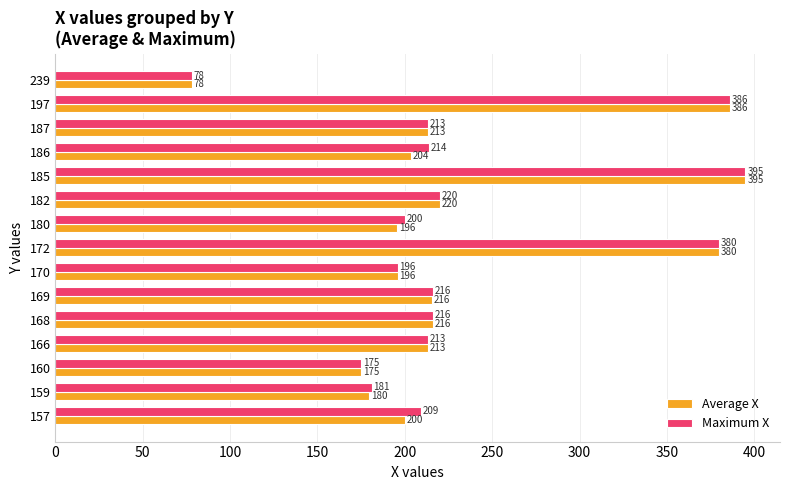

The value of Average X at 239 is 41.4. True or false?

False